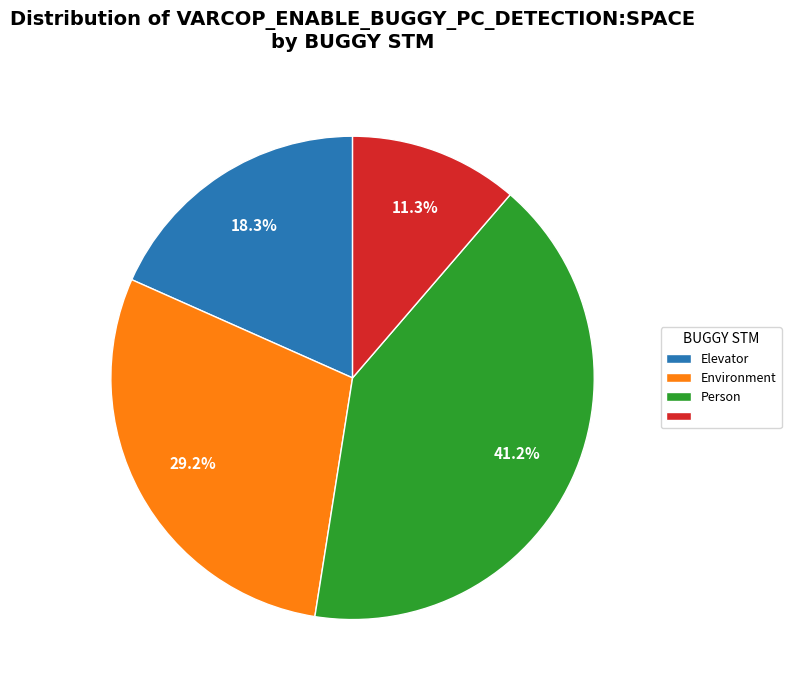

Does any single category account for the majority?

No